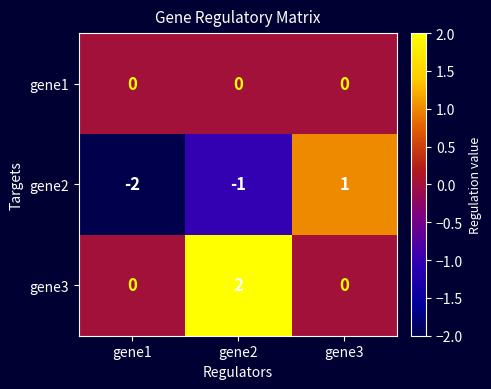

How many positive values does the gene2 series have?

1